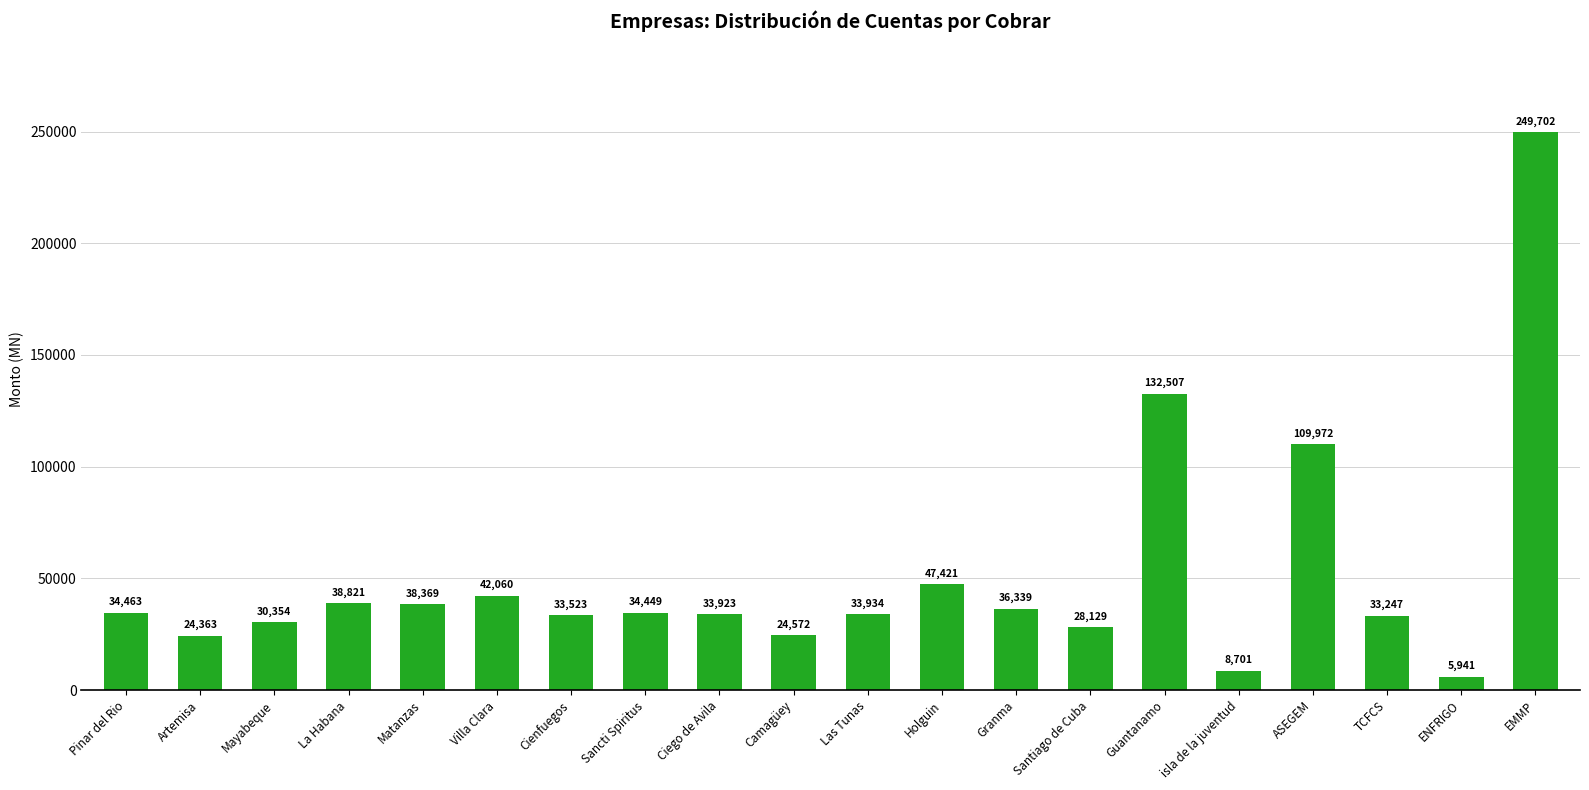

What is the label of the 4th bar from the right?

ASEGEM